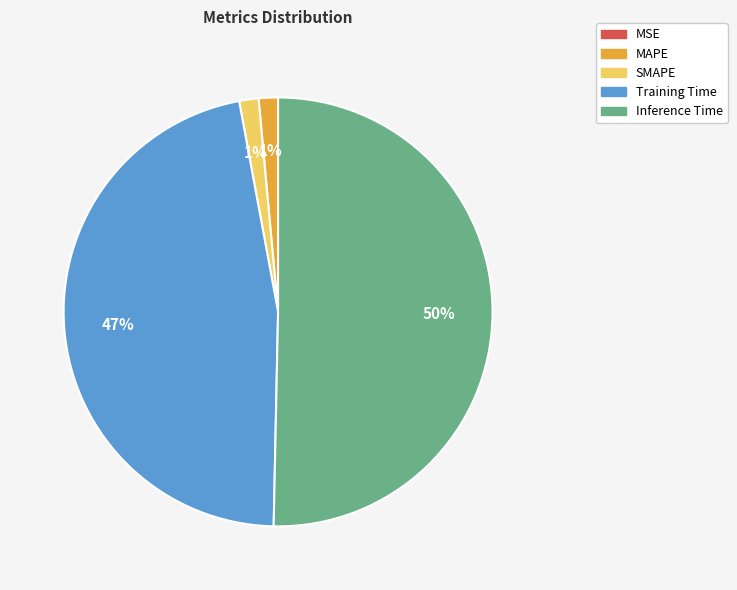

Which category accounts for the majority?

Inference Time